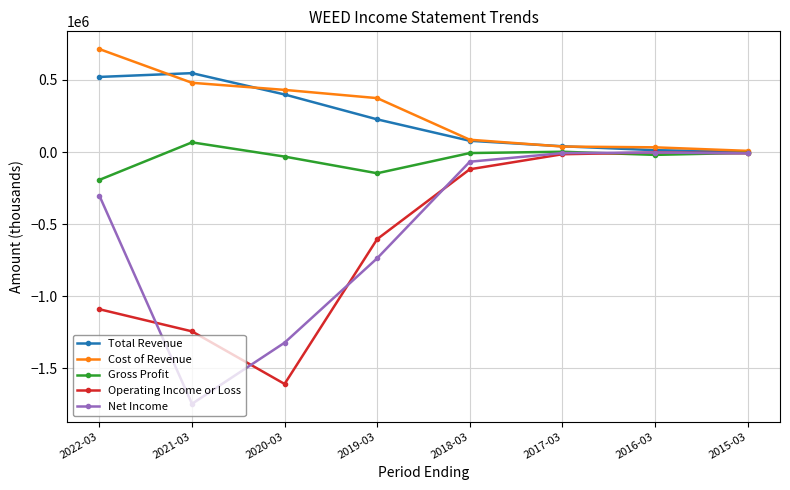

Where is the first local maximum for Gross Profit?

2021-03